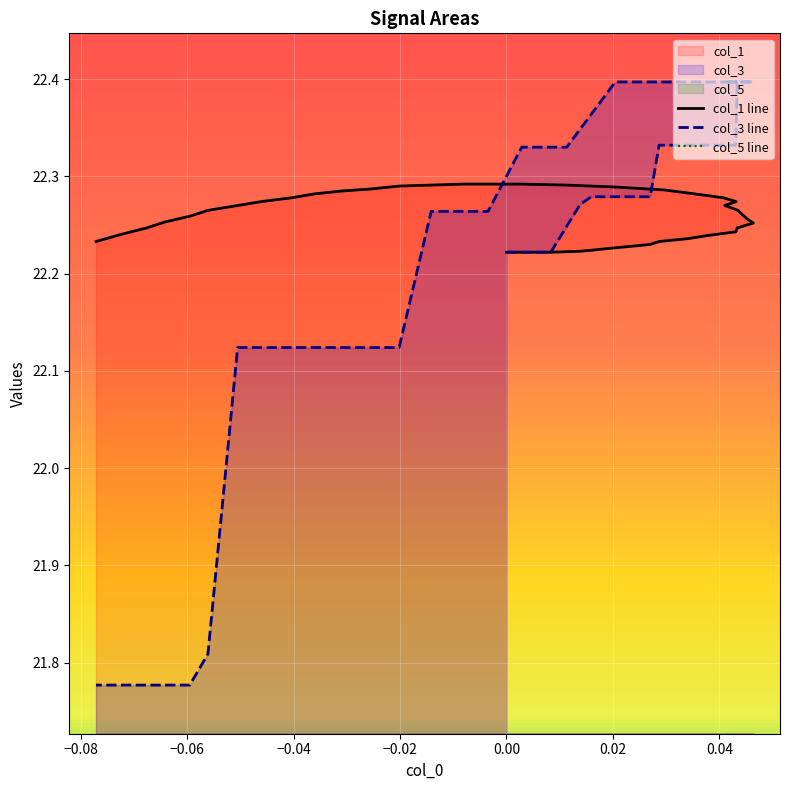

Is the value of col_3 line at 24 greater than the value of col_5 line at 11?

Yes